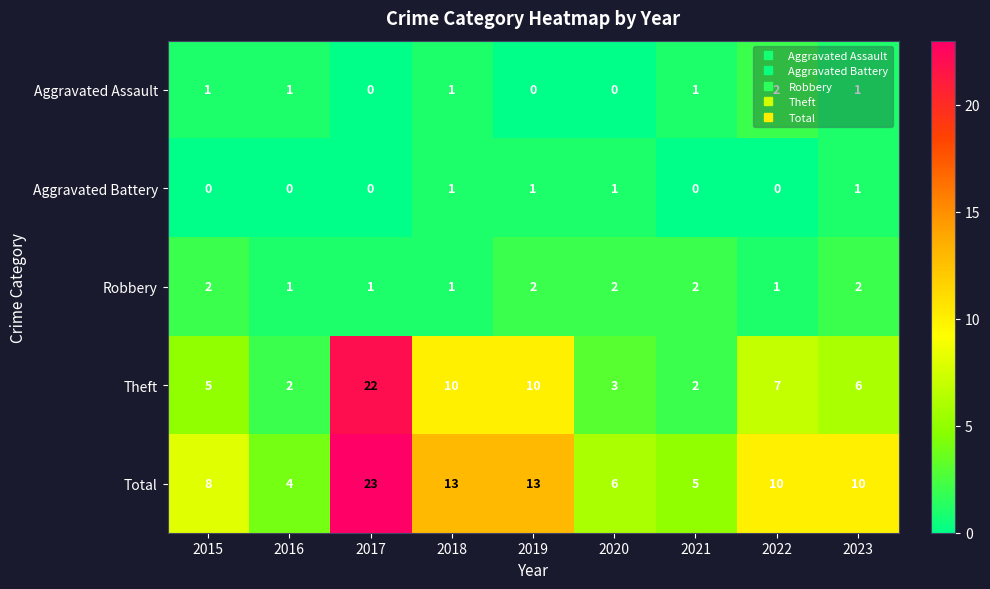

What is the spread (max minus min) of values at 2021?

5